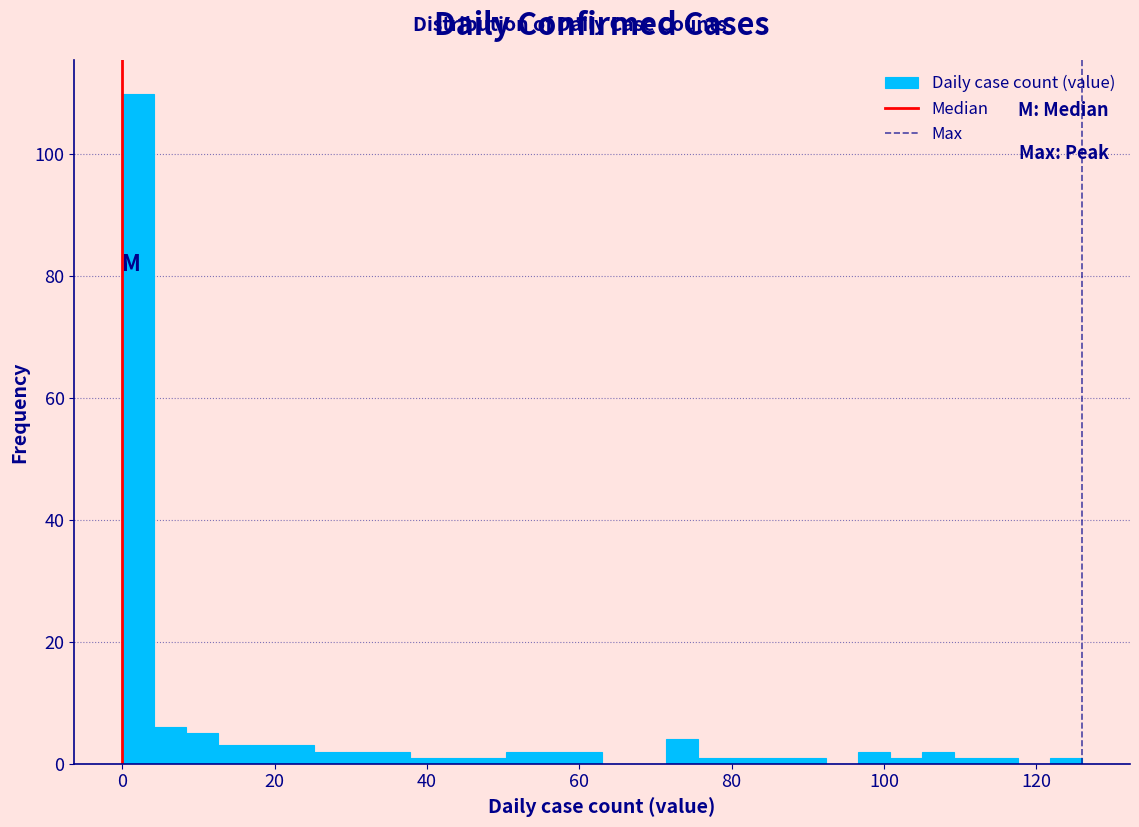

Around what value on the x-axis is the tallest bar? Give the approximate position of its centre, as read against the axis.

2